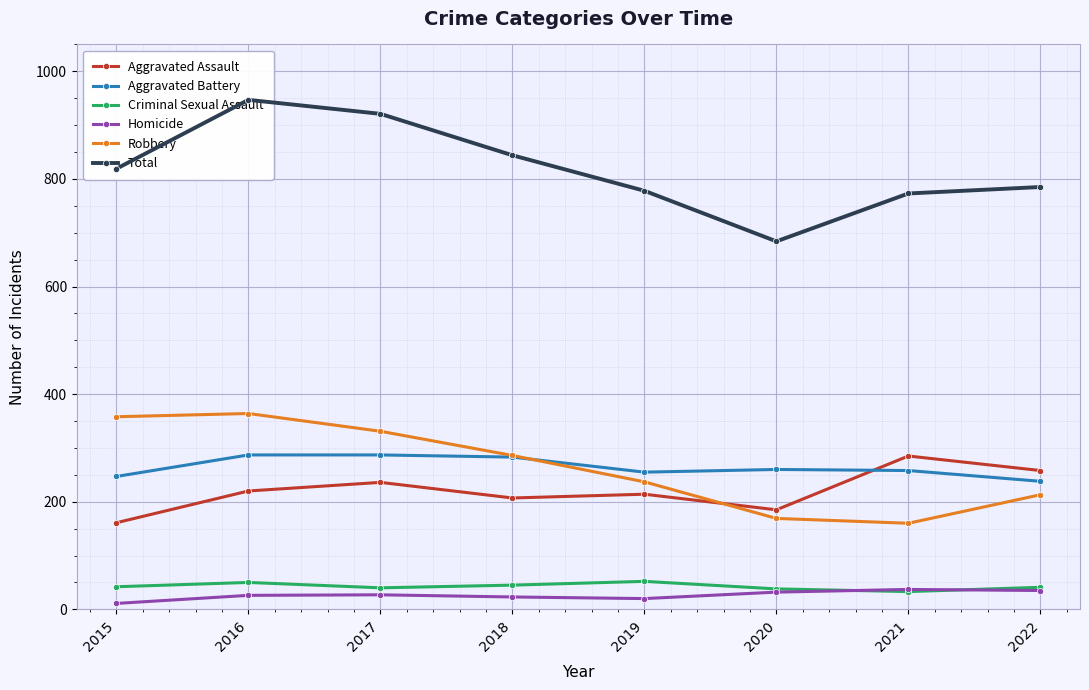

Reading left to right, what are all the values shown in this chart?

Aggravated Assault: 2015=161	2016=220	2017=236	2018=207	2019=214	2020=185	2021=285	2022=258
Aggravated Battery: 2015=247	2016=287	2017=287	2018=283	2019=255	2020=260	2021=258	2022=238
Criminal Sexual Assault: 2015=42	2016=50	2017=40	2018=45	2019=52	2020=38	2021=33	2022=41
Homicide: 2015=11	2016=26	2017=27	2018=23	2019=20	2020=32	2021=37	2022=35
Robbery: 2015=358	2016=364	2017=331	2018=286	2019=237	2020=169	2021=160	2022=213
Total: 2015=819	2016=947	2017=921	2018=844	2019=778	2020=684	2021=773	2022=785